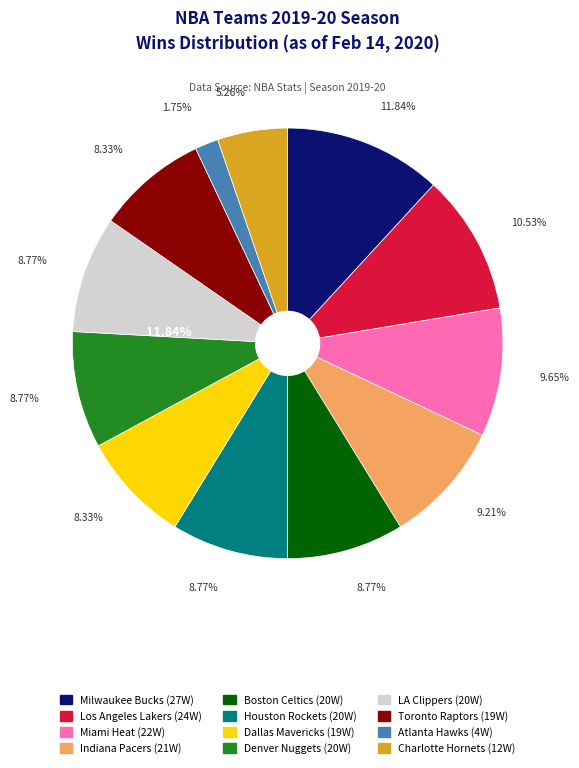

Count the number of slices in the pie.

12